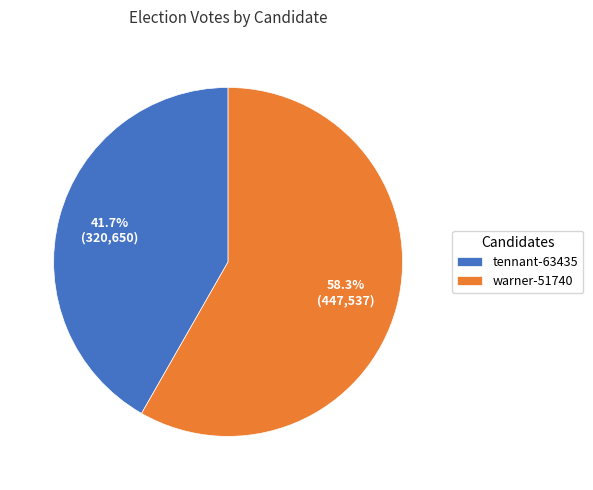

Between warner-51740 and tennant-63435, which is larger?

warner-51740